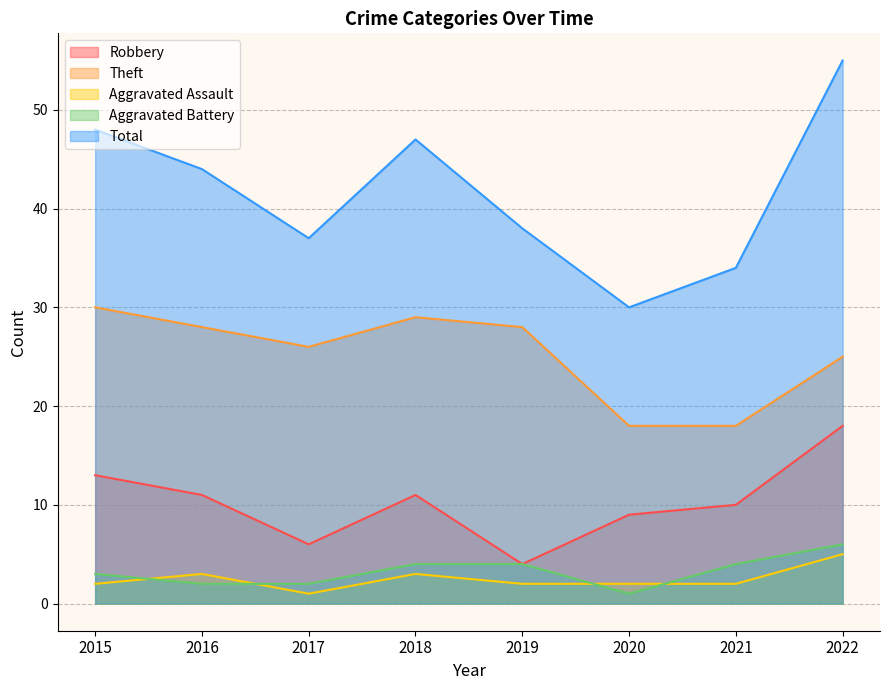

Rank the series by their maximum value, from lowest to highest.

Aggravated Assault, Aggravated Battery, Robbery, Theft, Total